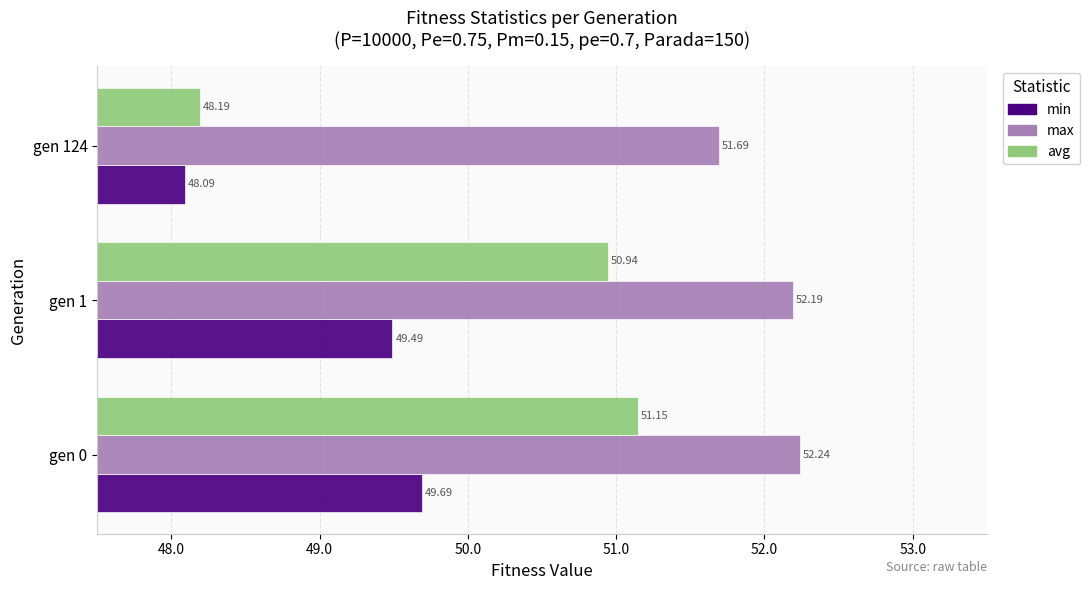

Rank the categories by min value from lowest to highest.

gen 124, gen 1, gen 0